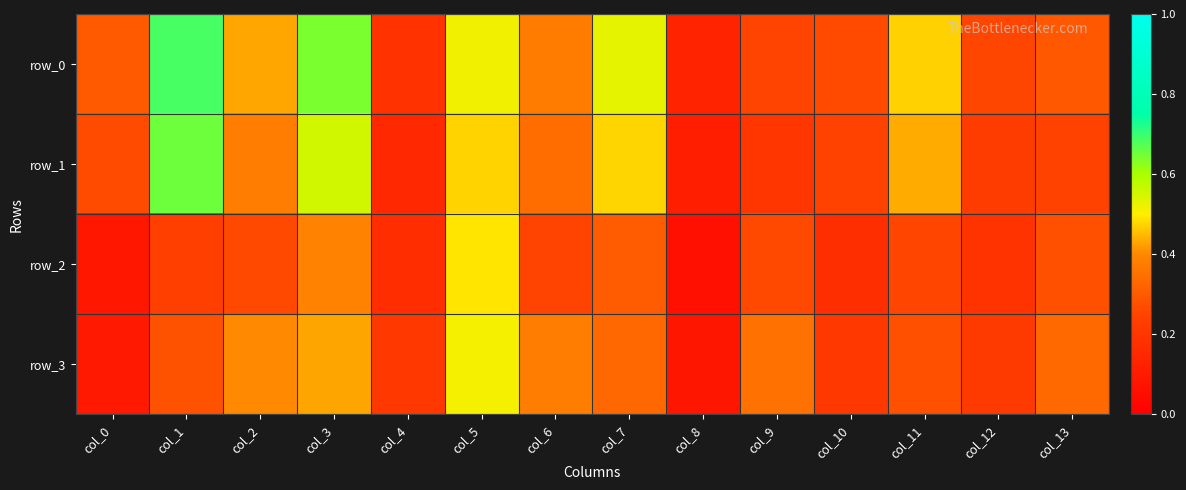

What is the difference between the maximum and minimum values in the row_0 series?

0.6